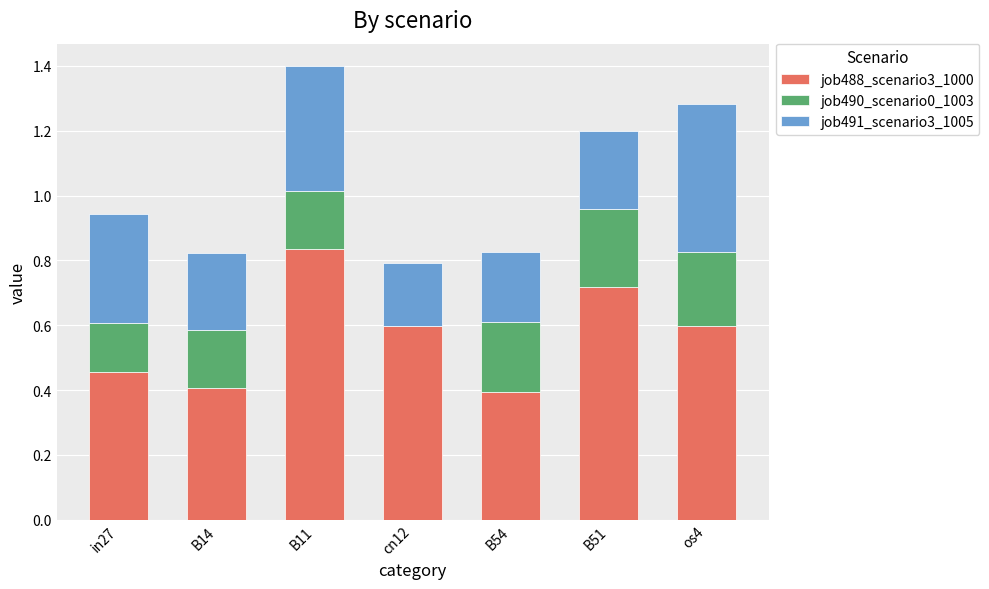

Read the job488_scenario3_1000 value at os4.

0.6